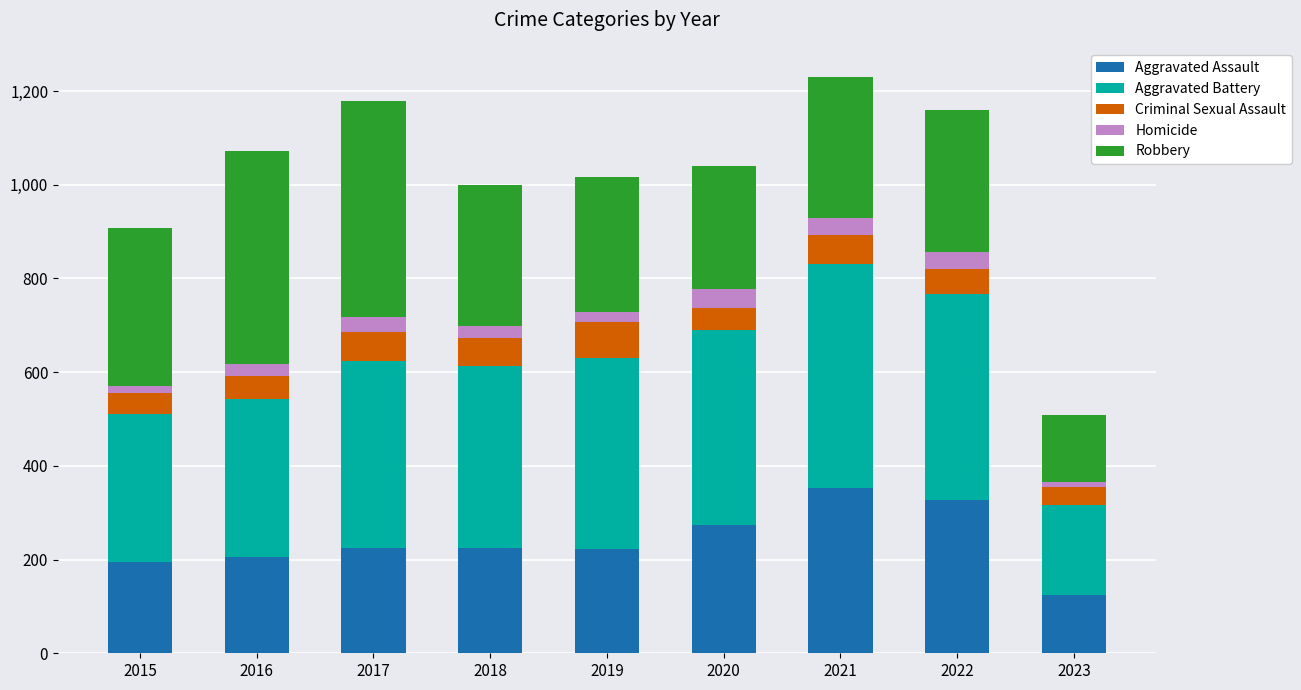

The Aggravated Assault series shows 125 at 2023. True or false?

True